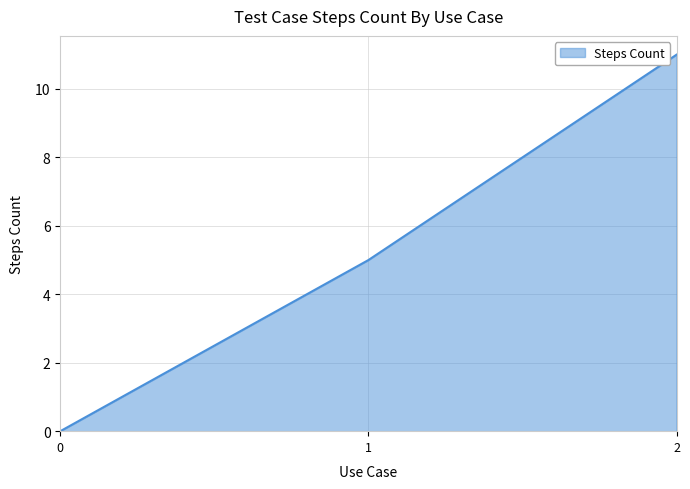

At which label is the value closest to 5?

1